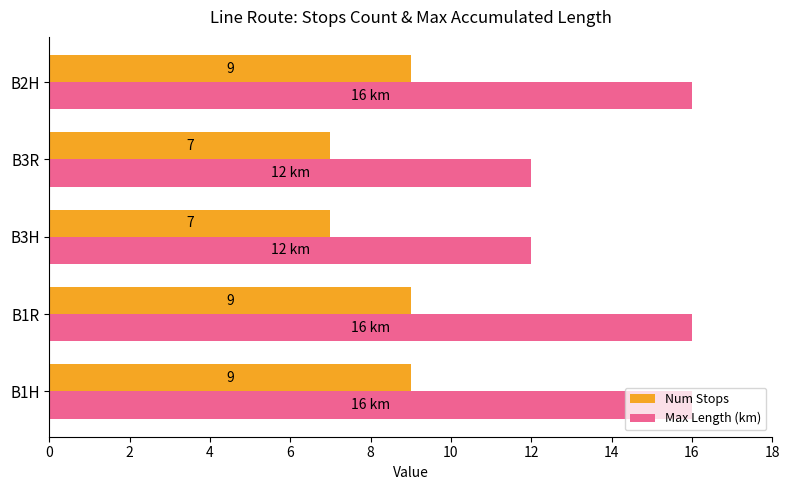

At how many categories does at least one series exceed 14?

3